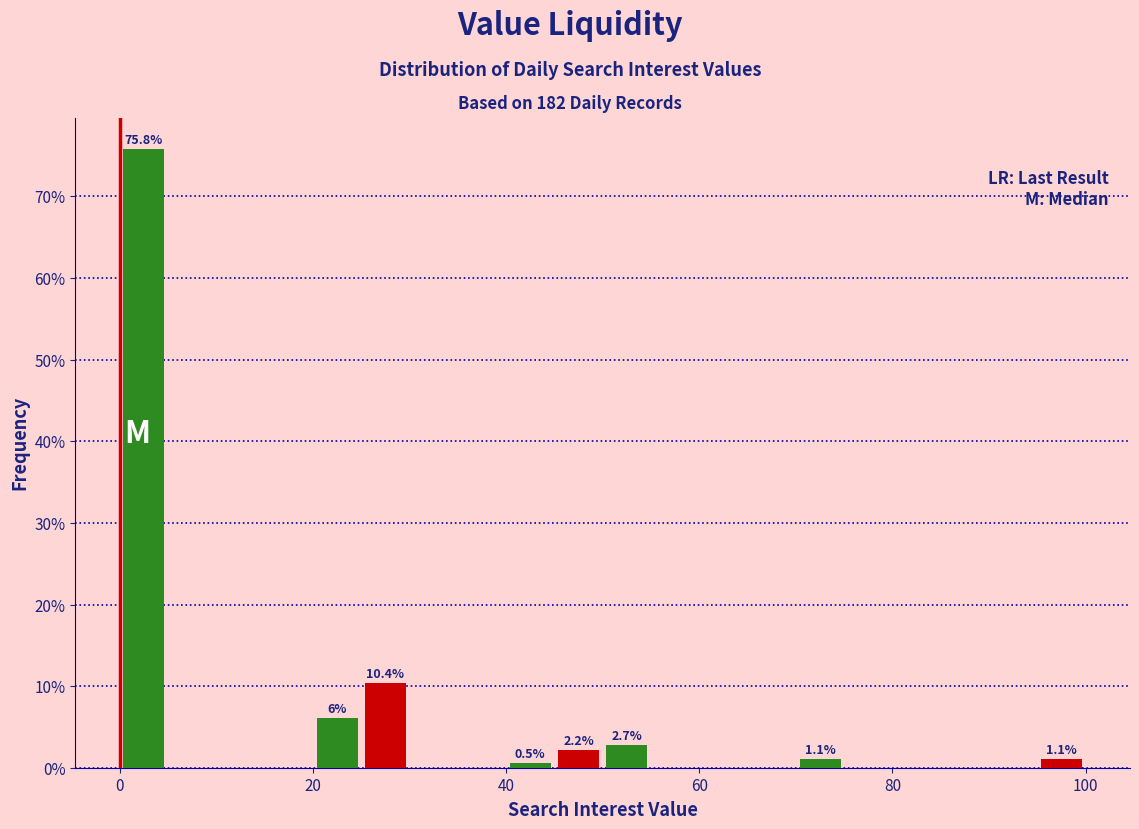

Around what value on the x-axis is the tallest bar? Give the approximate position of its centre, as read against the axis.

2